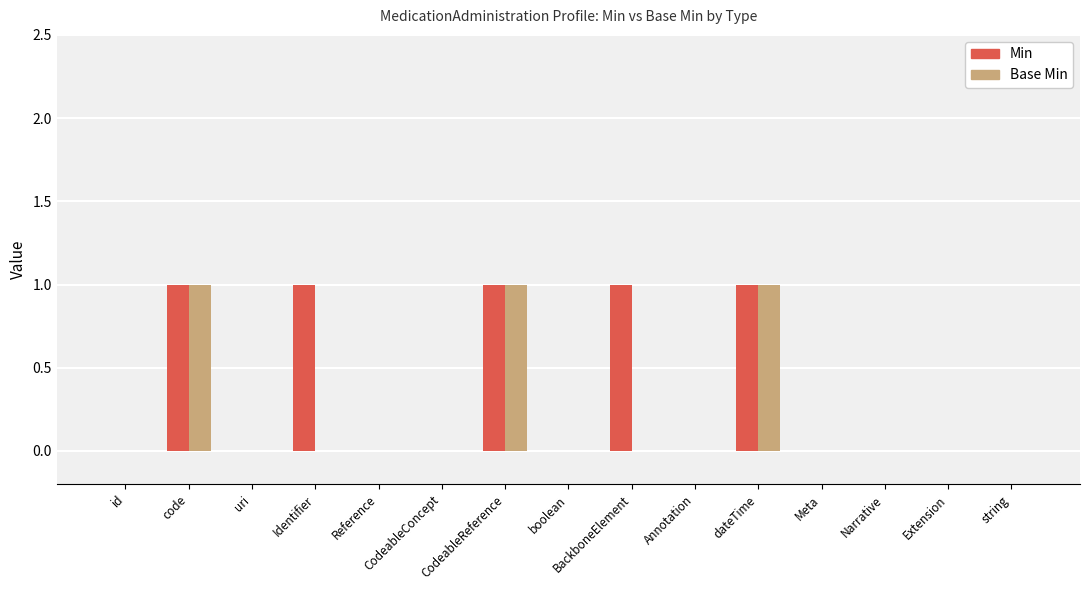

Does the chart contain stacked bars?

No